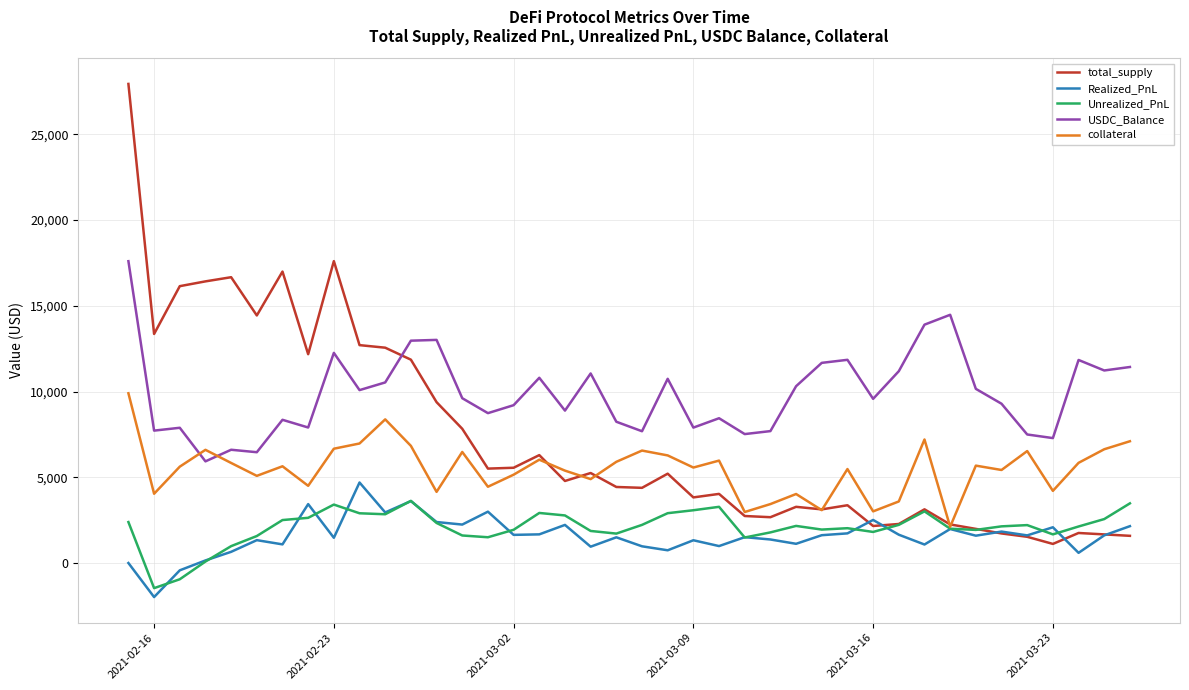

What is the highest value of the USDC_Balance series?

17603.4